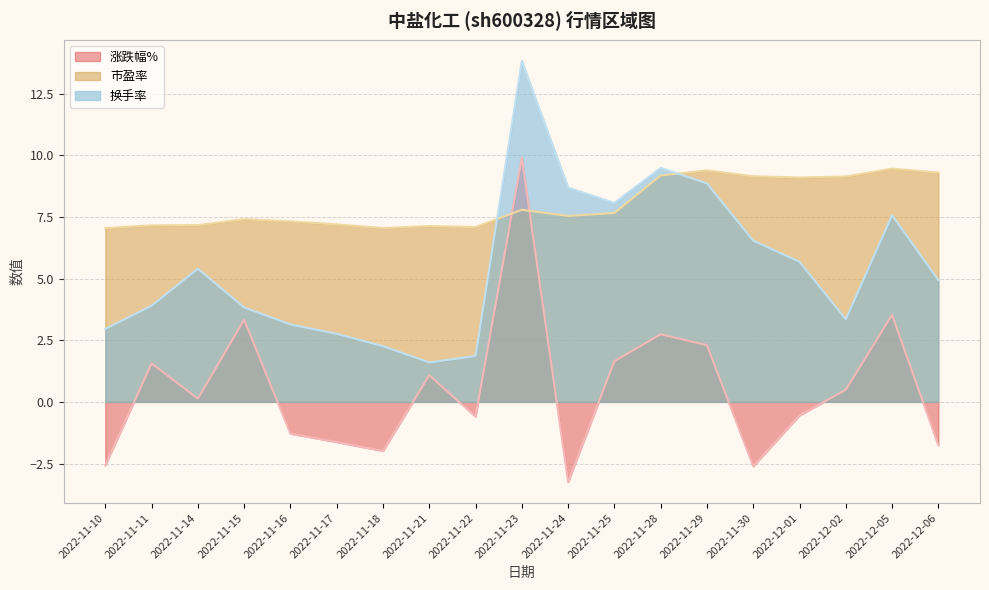

List the labels in order of 市盈率 value, largest first.

2022-12-05, 2022-11-29, 2022-12-06, 2022-11-28, 2022-11-30, 2022-12-02, 2022-12-01, 2022-11-23, 2022-11-25, 2022-11-24, 2022-11-15, 2022-11-16, 2022-11-17, 2022-11-14, 2022-11-11, 2022-11-21, 2022-11-22, 2022-11-10, 2022-11-18